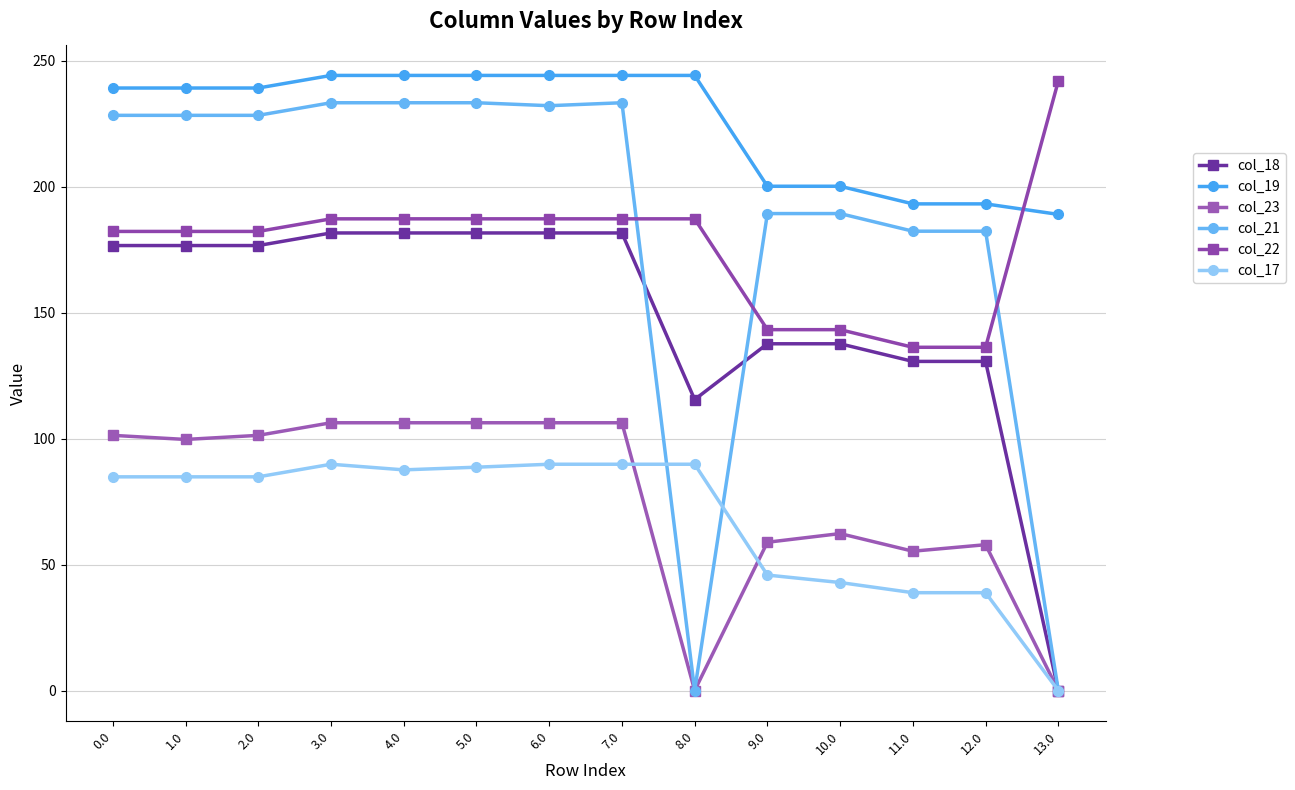

True or false: col_23 has more than 2 interior local peaks.

False